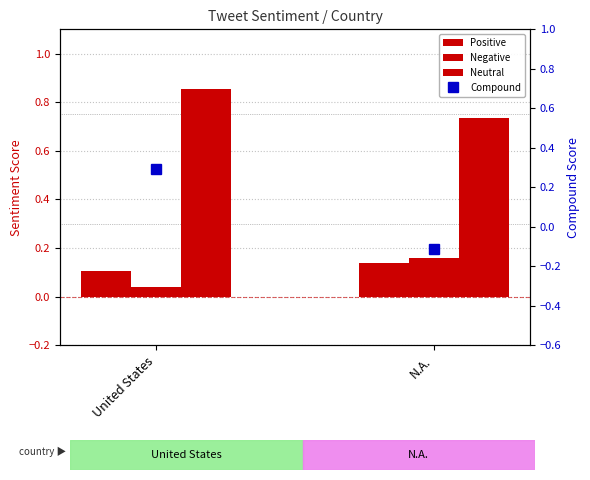

Rank the series at United States from highest to lowest value.

Neutral, Compound, Positive, Negative